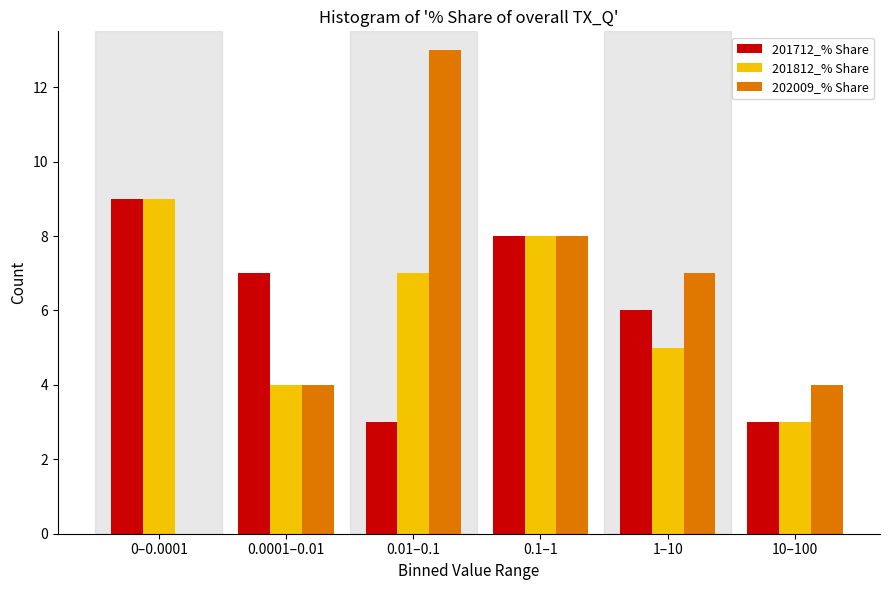

Reading right to left, extract all data points from this chart.

201712_% Share: 10–100=3	1–10=6	0.1–1=8	0.01–0.1=3	0.0001–0.01=7	0–0.0001=9
201812_% Share: 10–100=3	1–10=5	0.1–1=8	0.01–0.1=7	0.0001–0.01=4	0–0.0001=9
202009_% Share: 10–100=4	1–10=7	0.1–1=8	0.01–0.1=13	0.0001–0.01=4	0–0.0001=0